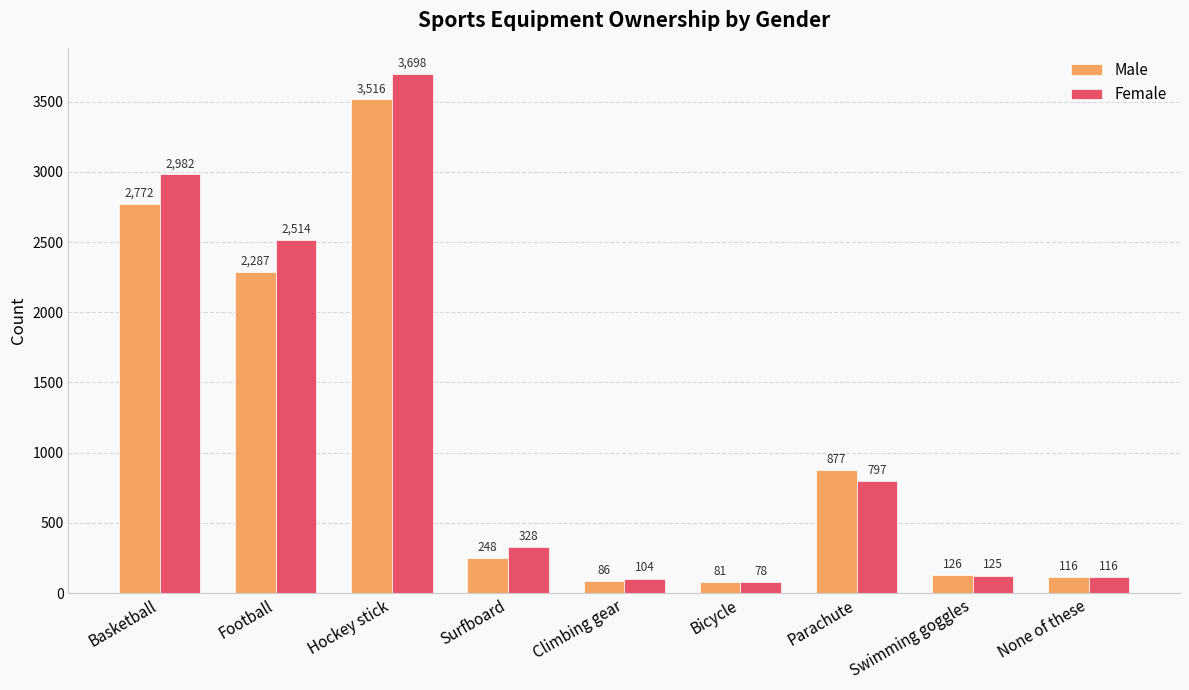

What is the highest value of the Female series?

3698